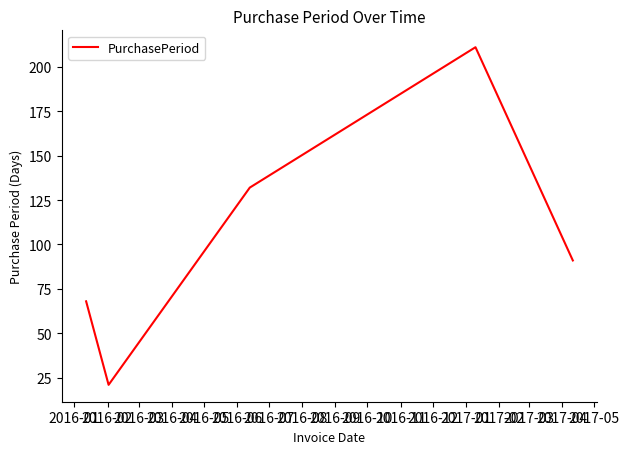

What is the sum of all values?

523